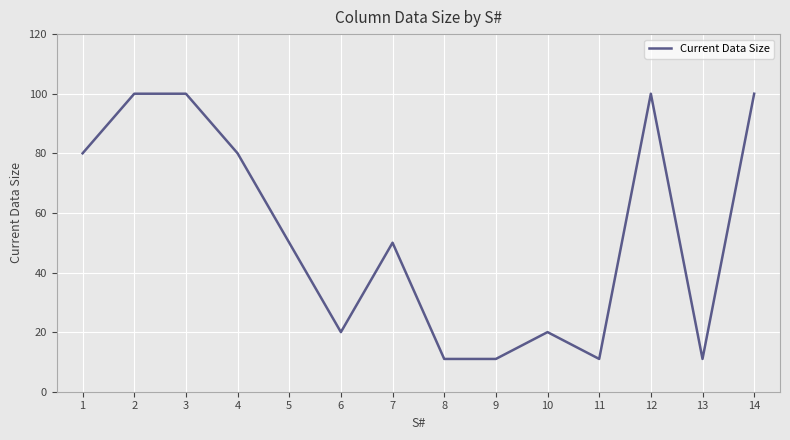

True or false: the data shows 20 at 10.

True